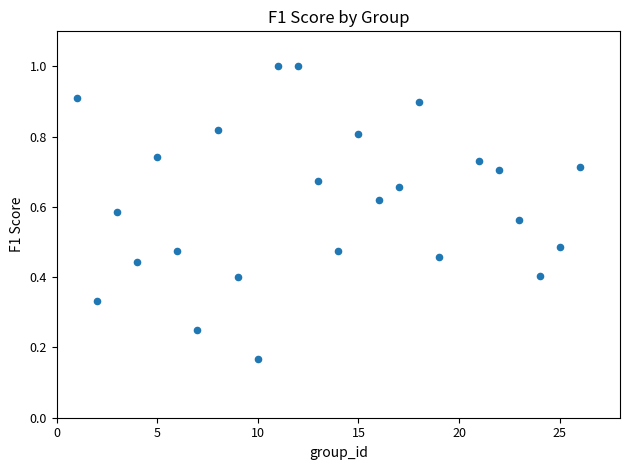

What is the range of X values (max minus min)?

25.0